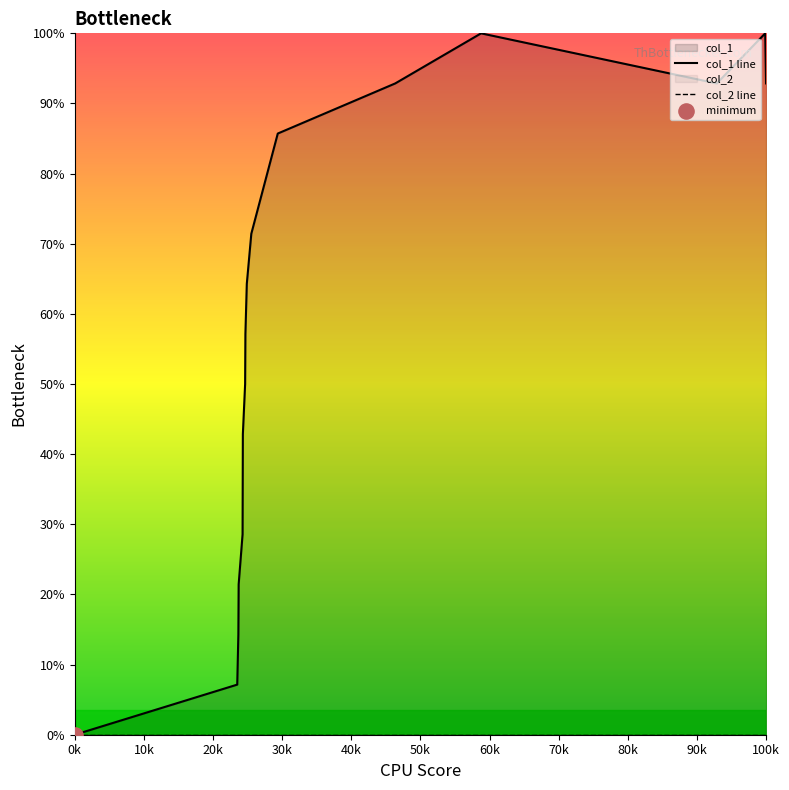

Is the value of col_1 line at 11 greater than the value of col_2 line at 90k?

Yes